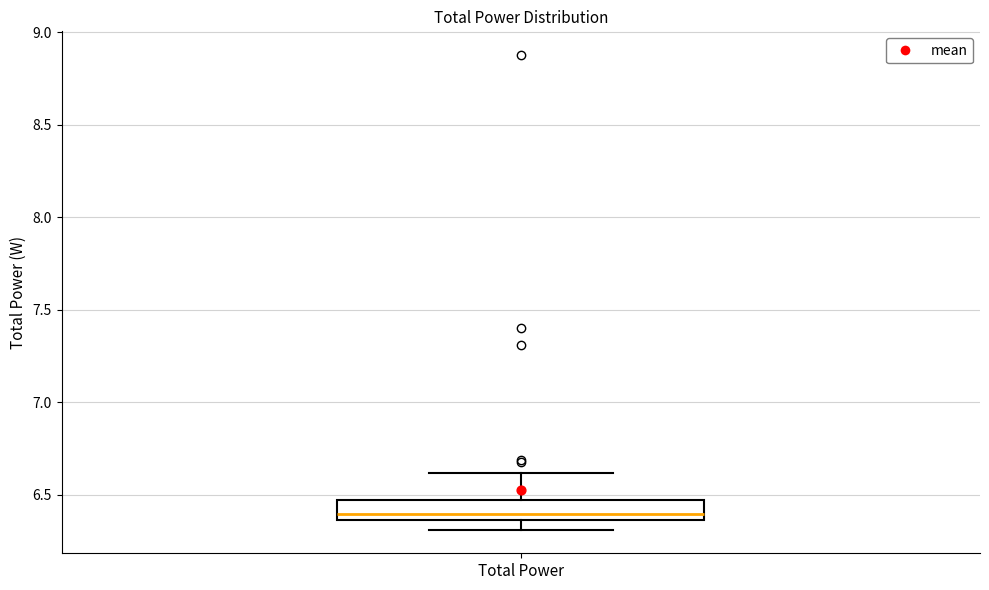

Transcribe this box plot: give where the median line is, the range the box spans, and where the two whiskers end, as read against the y-axis. The values are not printed on the chart, so give them approximately, as read against the axis.

median 6.40, box 6.35 to 6.45, whiskers 6.30 to 6.60